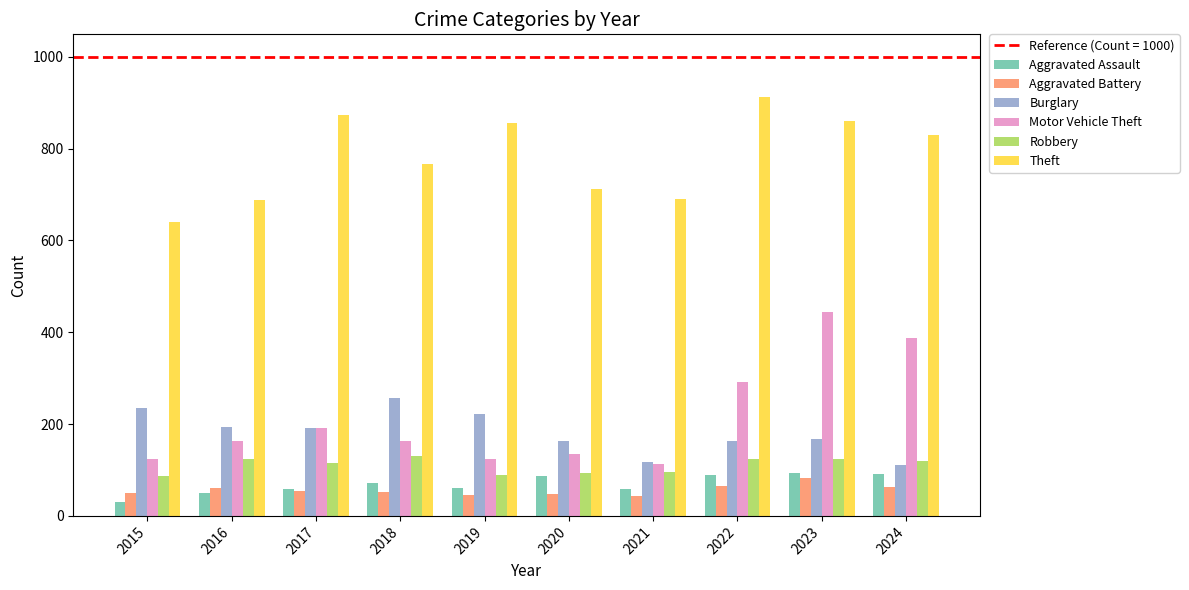

What is the value of the Robbery bar at the 3rd from the left?

115